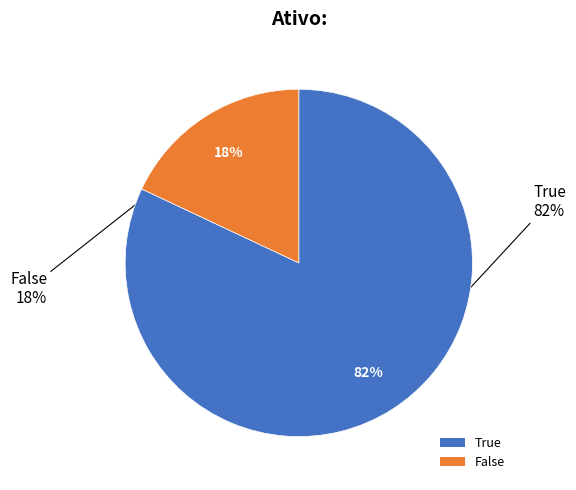

To the nearest percent, what is the difference between the True and False slice percentages?

64%